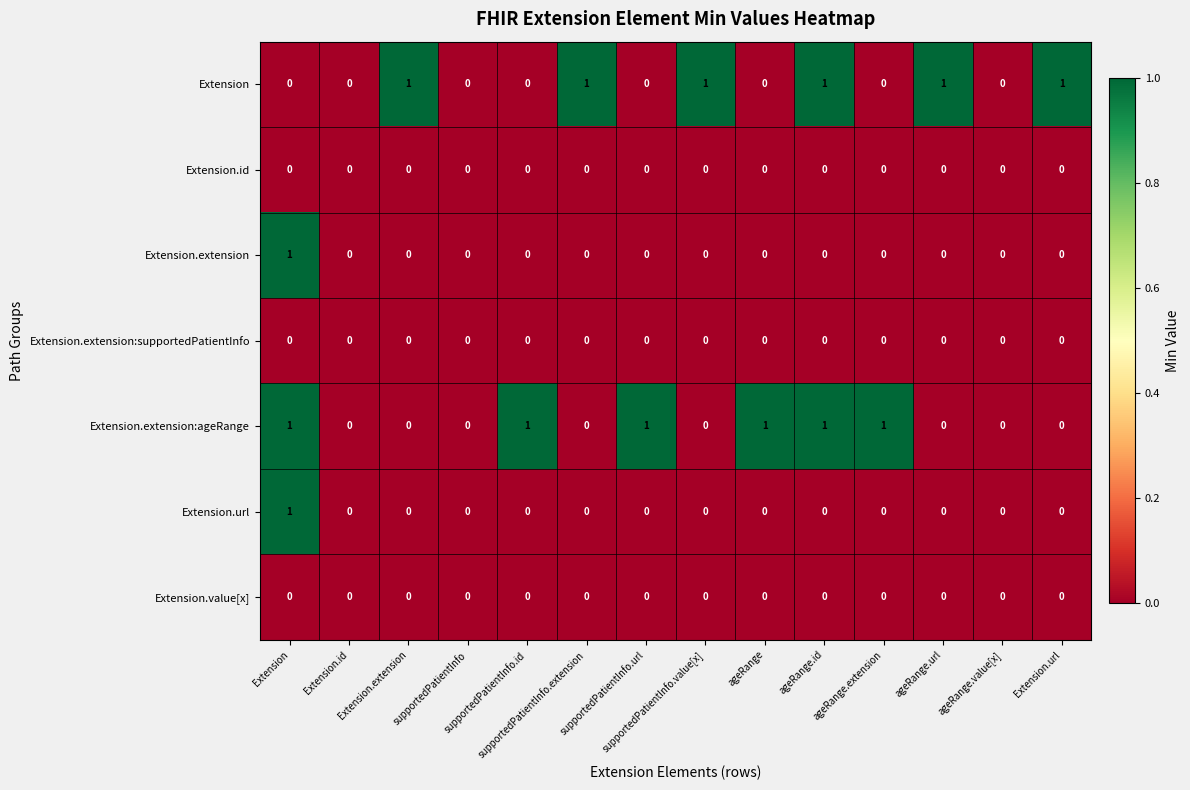

Reading left to right, what are all the values shown in this chart?

Extension: Extension=0	Extension.id=0	Extension.extension=1	supportedPatientInfo=0	supportedPatientInfo.id=0	supportedPatientInfo.extension=1	supportedPatientInfo.url=0	supportedPatientInfo.value[x]=1	ageRange=0	ageRange.id=1	ageRange.extension=0	ageRange.url=1	ageRange.value[x]=0	Extension.url=1
Extension.id: Extension=0	Extension.id=0	Extension.extension=0	supportedPatientInfo=0	supportedPatientInfo.id=0	supportedPatientInfo.extension=0	supportedPatientInfo.url=0	supportedPatientInfo.value[x]=0	ageRange=0	ageRange.id=0	ageRange.extension=0	ageRange.url=0	ageRange.value[x]=0	Extension.url=0
Extension.extension: Extension=1	Extension.id=0	Extension.extension=0	supportedPatientInfo=0	supportedPatientInfo.id=0	supportedPatientInfo.extension=0	supportedPatientInfo.url=0	supportedPatientInfo.value[x]=0	ageRange=0	ageRange.id=0	ageRange.extension=0	ageRange.url=0	ageRange.value[x]=0	Extension.url=0
Extension.extension:supportedPatientInfo: Extension=0	Extension.id=0	Extension.extension=0	supportedPatientInfo=0	supportedPatientInfo.id=0	supportedPatientInfo.extension=0	supportedPatientInfo.url=0	supportedPatientInfo.value[x]=0	ageRange=0	ageRange.id=0	ageRange.extension=0	ageRange.url=0	ageRange.value[x]=0	Extension.url=0
Extension.extension:ageRange: Extension=1	Extension.id=0	Extension.extension=0	supportedPatientInfo=0	supportedPatientInfo.id=1	supportedPatientInfo.extension=0	supportedPatientInfo.url=1	supportedPatientInfo.value[x]=0	ageRange=1	ageRange.id=1	ageRange.extension=1	ageRange.url=0	ageRange.value[x]=0	Extension.url=0
Extension.url: Extension=1	Extension.id=0	Extension.extension=0	supportedPatientInfo=0	supportedPatientInfo.id=0	supportedPatientInfo.extension=0	supportedPatientInfo.url=0	supportedPatientInfo.value[x]=0	ageRange=0	ageRange.id=0	ageRange.extension=0	ageRange.url=0	ageRange.value[x]=0	Extension.url=0
Extension.value[x]: Extension=0	Extension.id=0	Extension.extension=0	supportedPatientInfo=0	supportedPatientInfo.id=0	supportedPatientInfo.extension=0	supportedPatientInfo.url=0	supportedPatientInfo.value[x]=0	ageRange=0	ageRange.id=0	ageRange.extension=0	ageRange.url=0	ageRange.value[x]=0	Extension.url=0